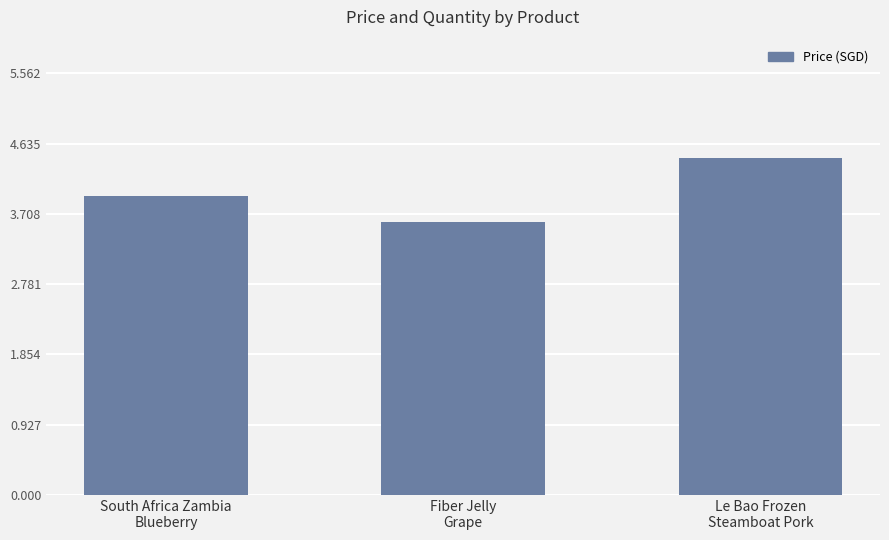

Reading left to right, extract all data points from this chart.

4.0	3.6	4.5